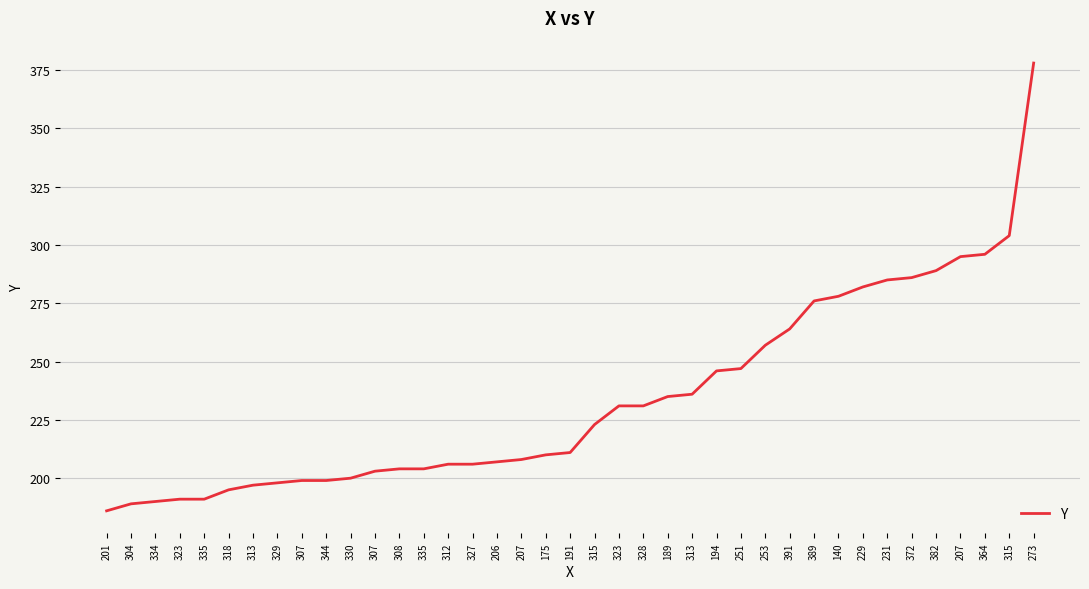

How many lines are shown in the chart?

1